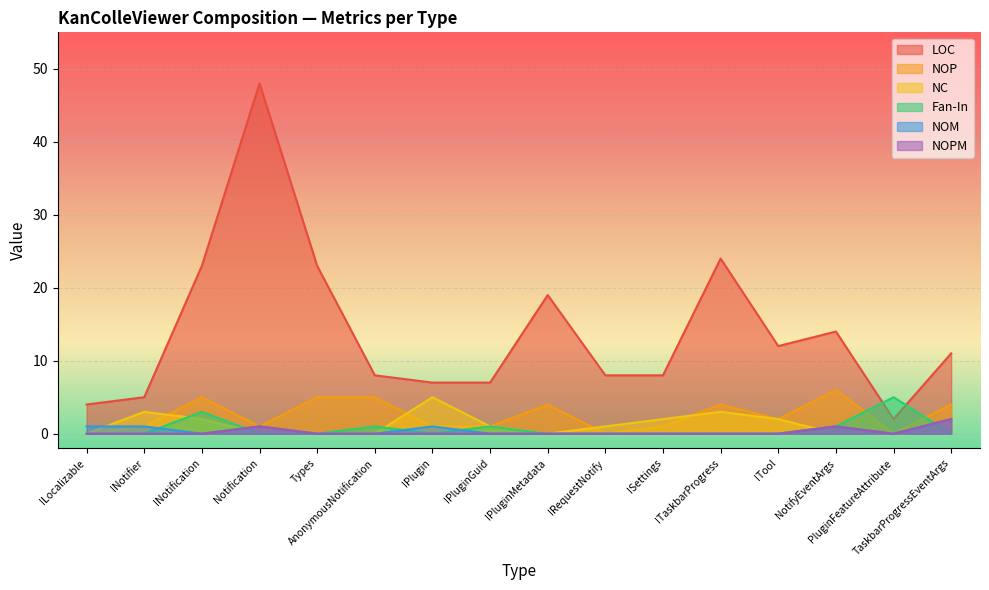

What is the difference between the maximum and minimum values in the Fan-In series?

5